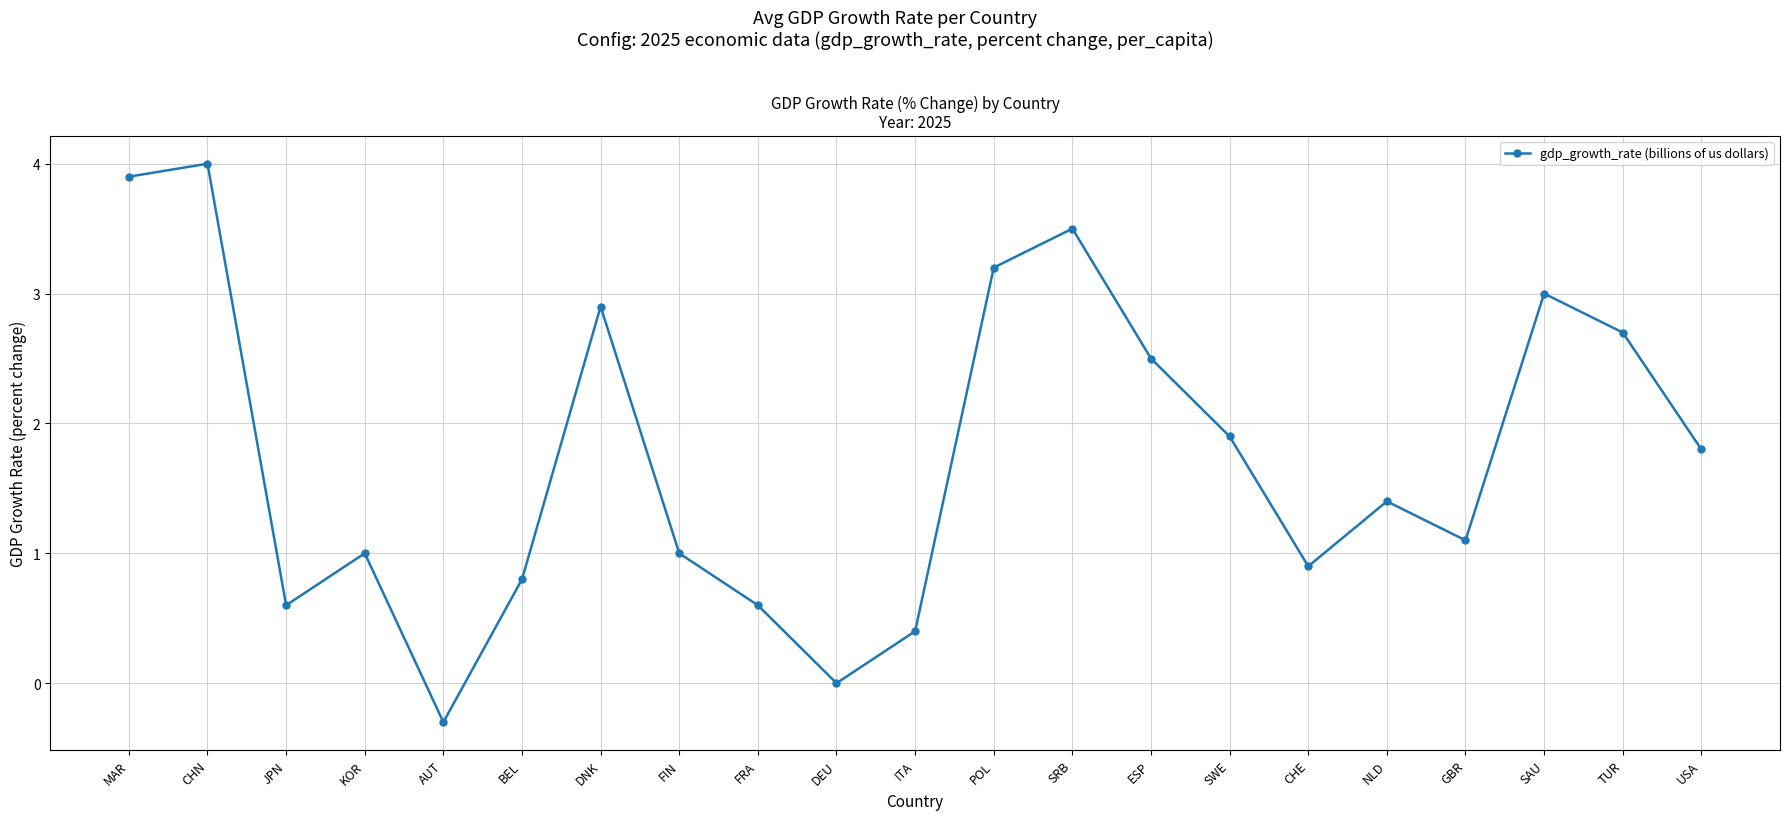

What is the sum of the values at ITA and TUR?

3.1